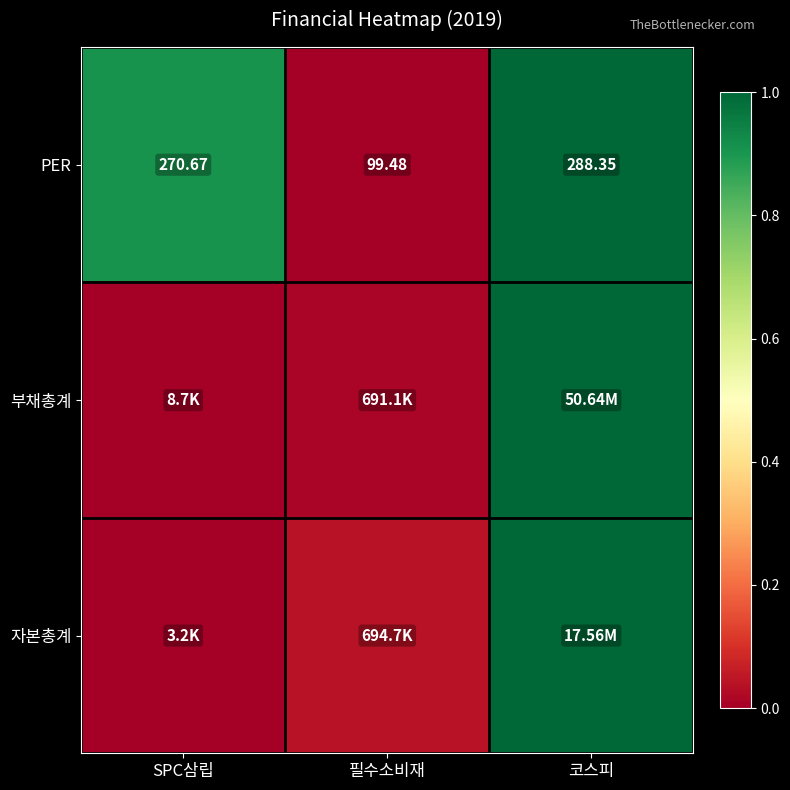

At which label is PER closest to 193?

SPC삼립